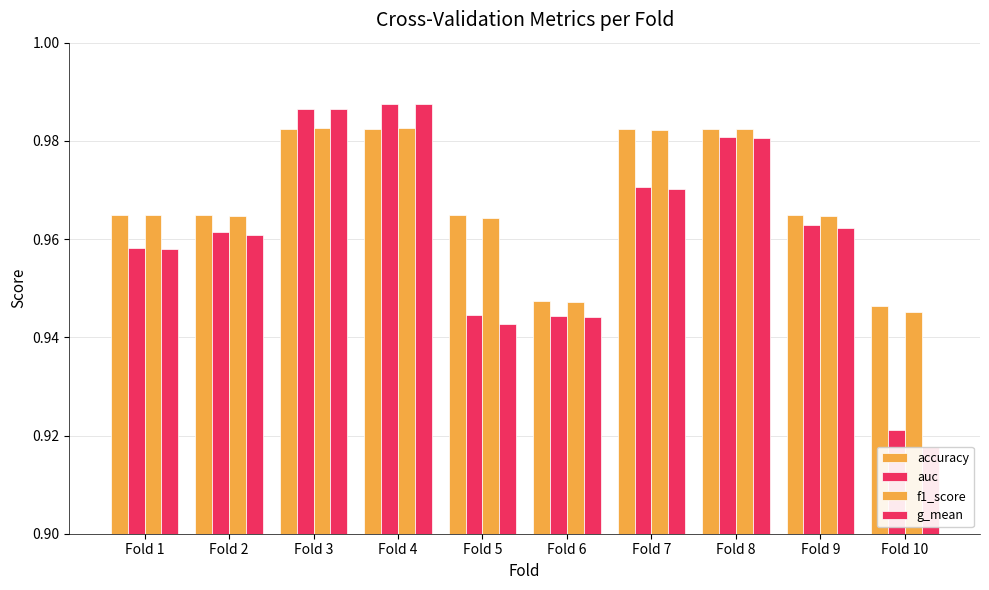

Is the value of g_mean at Fold 9 greater than the value of auc at Fold 9?

No